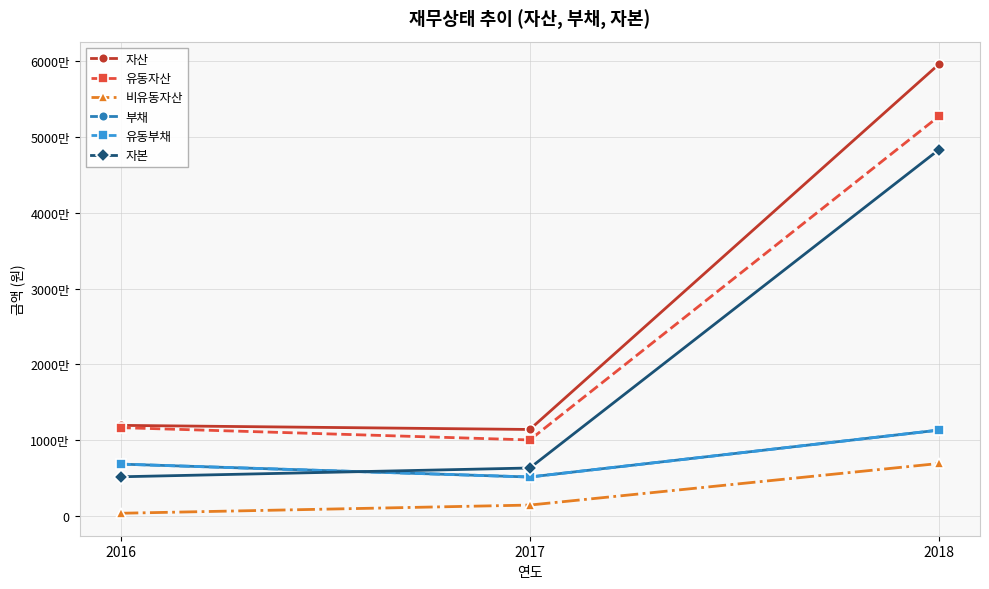

What is the difference between the maximum and minimum values in the 비유동자산 series?

6582632